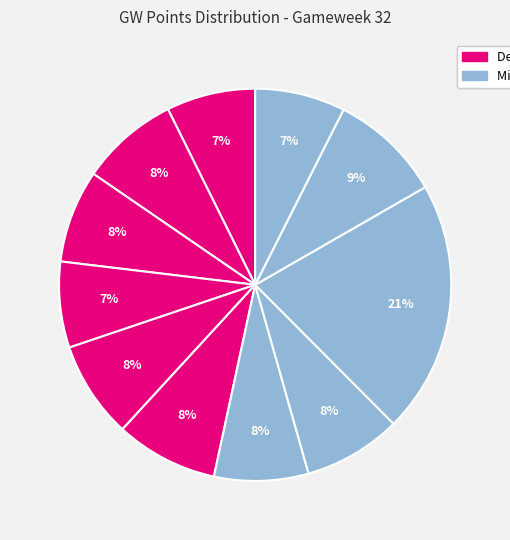

How many segments does this pie chart have?

11